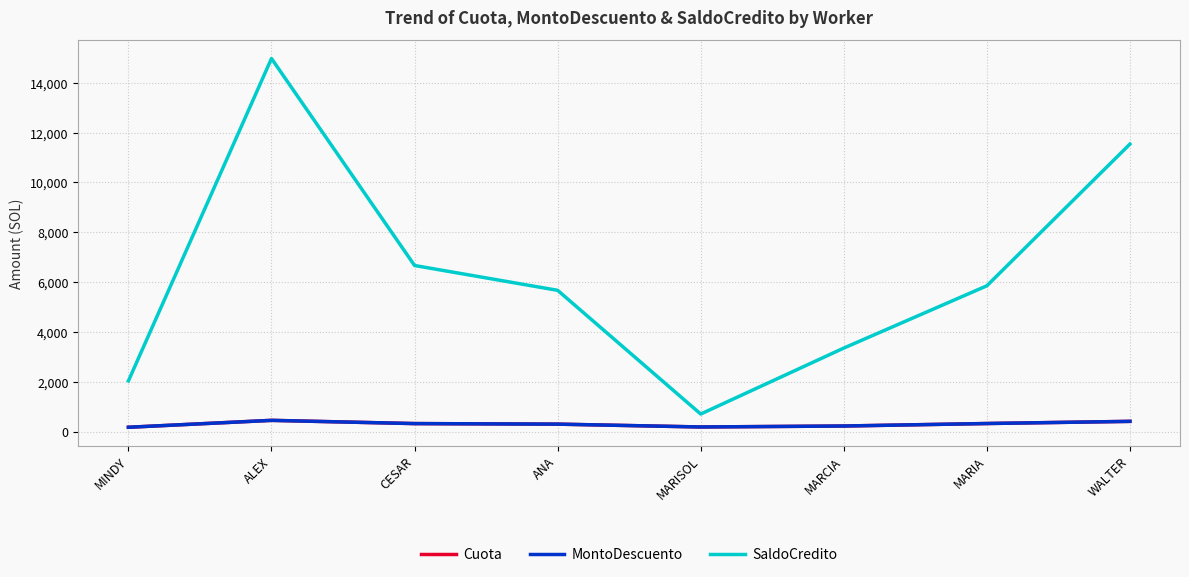

At which label does Cuota reach its minimum?

MINDY